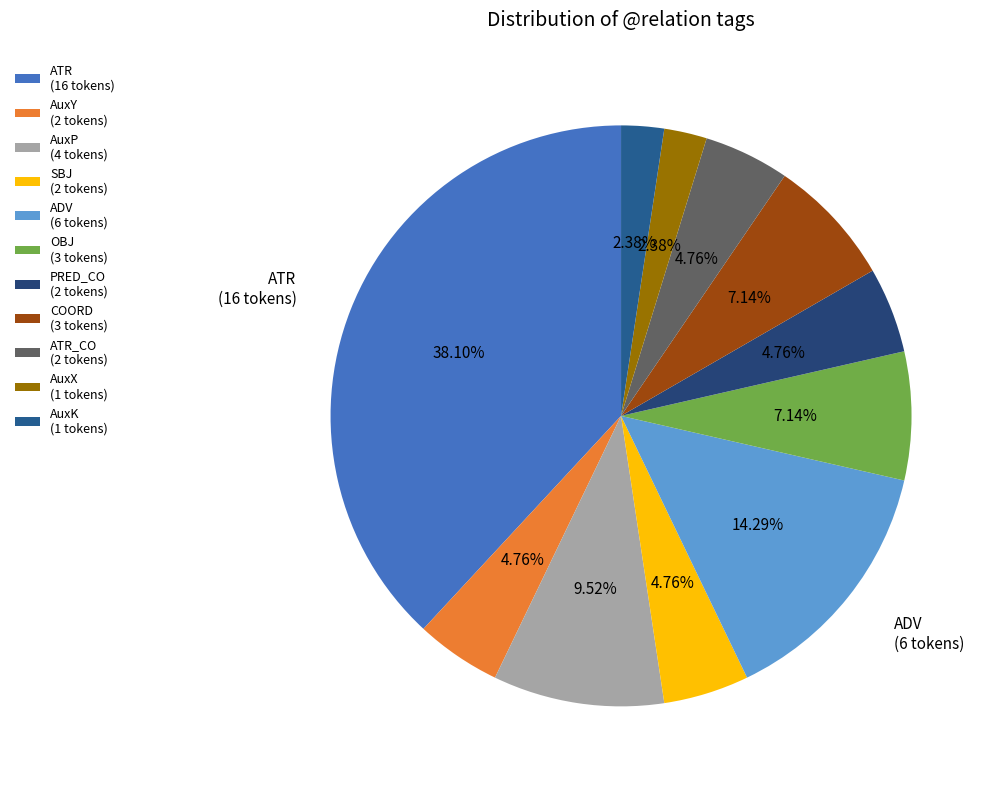

How many segments does this pie chart have?

11